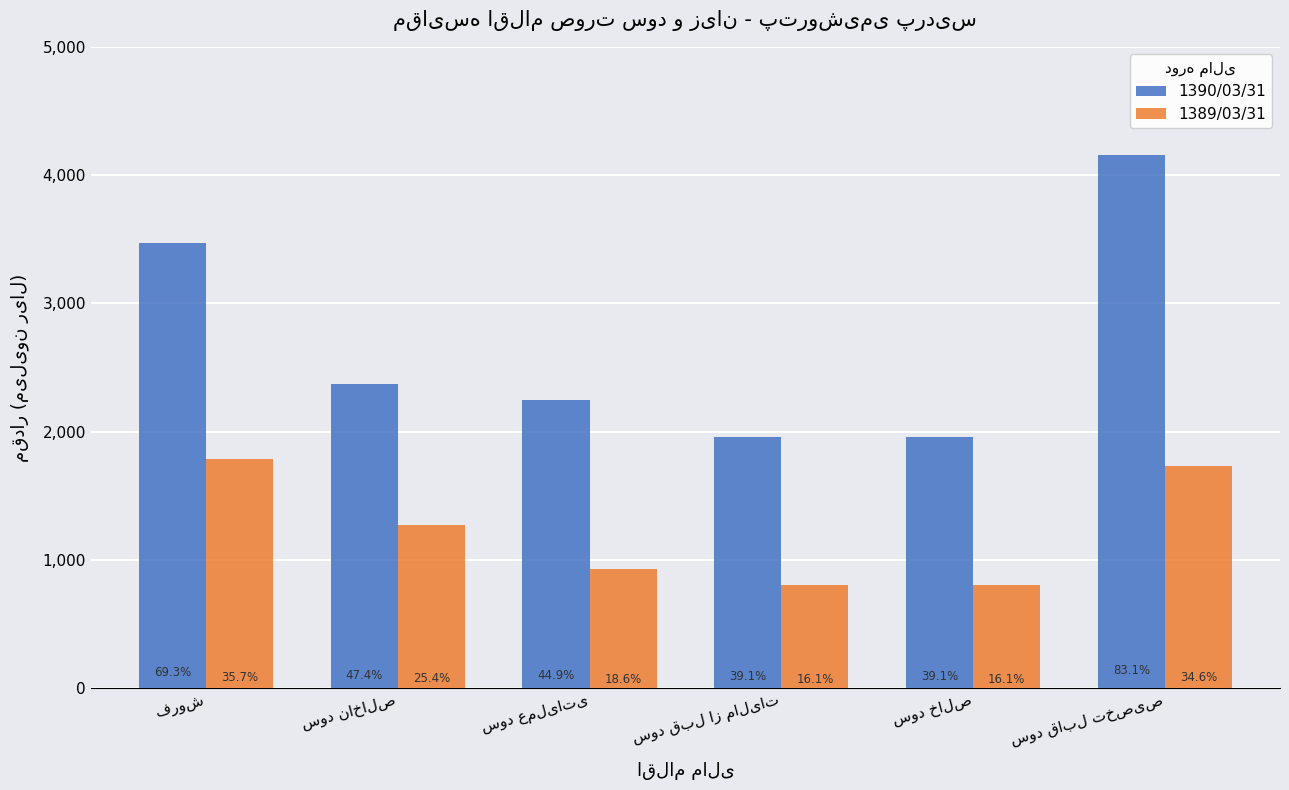

Where does the 1389/03/31 series first go above 1268071?

فروش